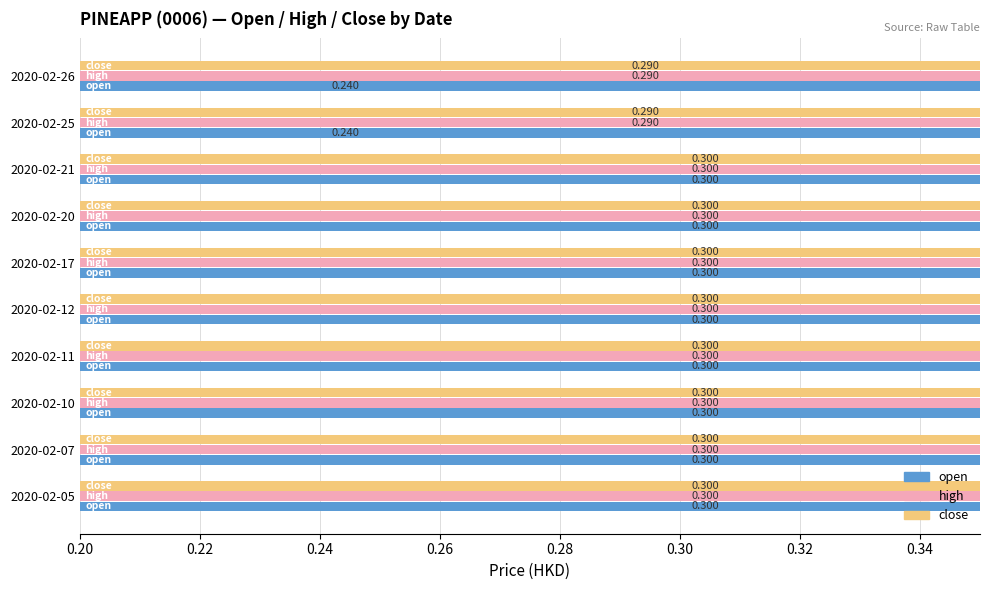

Rank the series at 2020-02-20 from lowest to highest value.

open, high, close